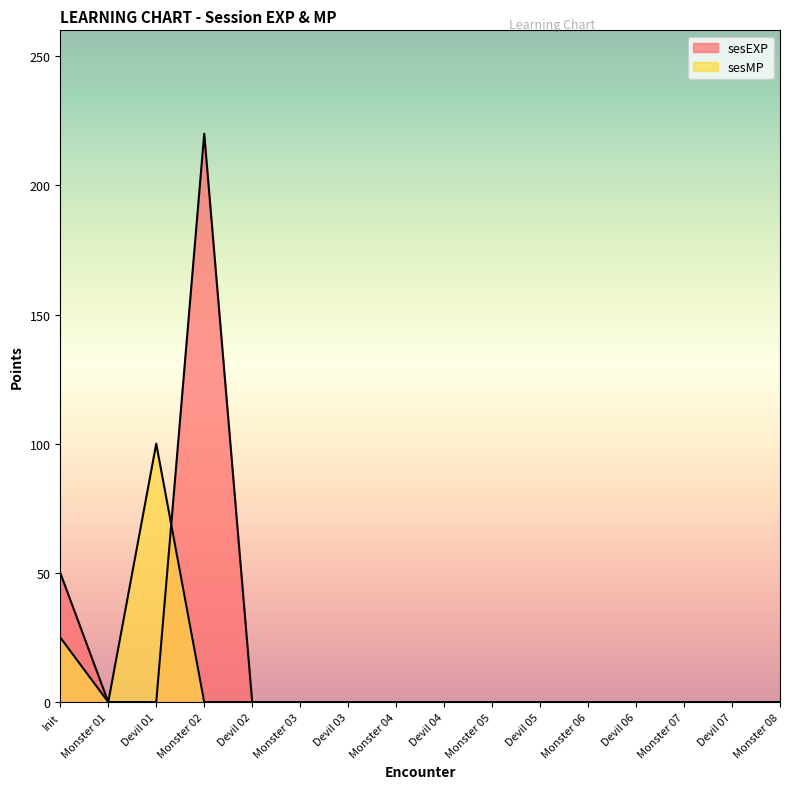

Reading left to right, extract all data points from this chart.

sesEXP: Init=50	Monster 01=0	Devil 01=0	Monster 02=220	Devil 02=0	Monster 03=0	Devil 03=0	Monster 04=0	Devil 04=0	Monster 05=0	Devil 05=0	Monster 06=0	Devil 06=0	Monster 07=0	Devil 07=0	Monster 08=0
sesMP: Init=25	Monster 01=0	Devil 01=100	Monster 02=0	Devil 02=0	Monster 03=0	Devil 03=0	Monster 04=0	Devil 04=0	Monster 05=0	Devil 05=0	Monster 06=0	Devil 06=0	Monster 07=0	Devil 07=0	Monster 08=0